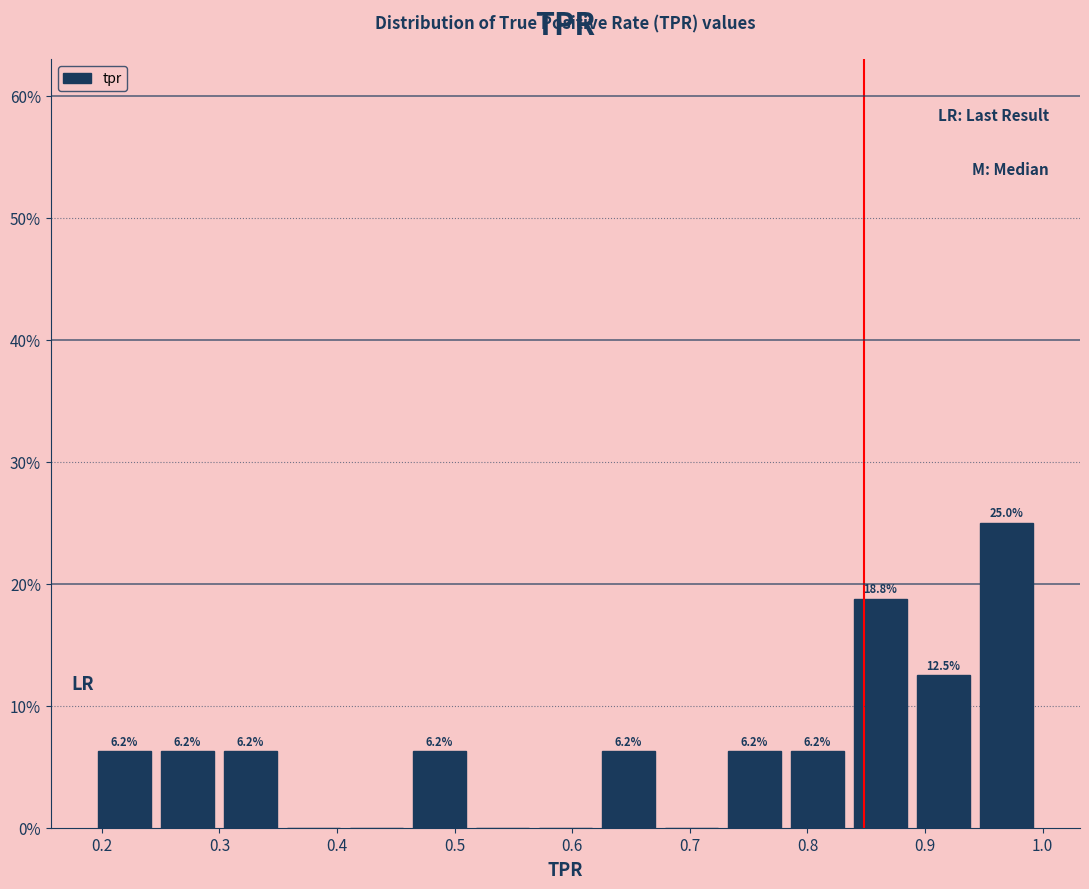

Over which range of the x-axis is the bar tallest?

0.95 to 1.00